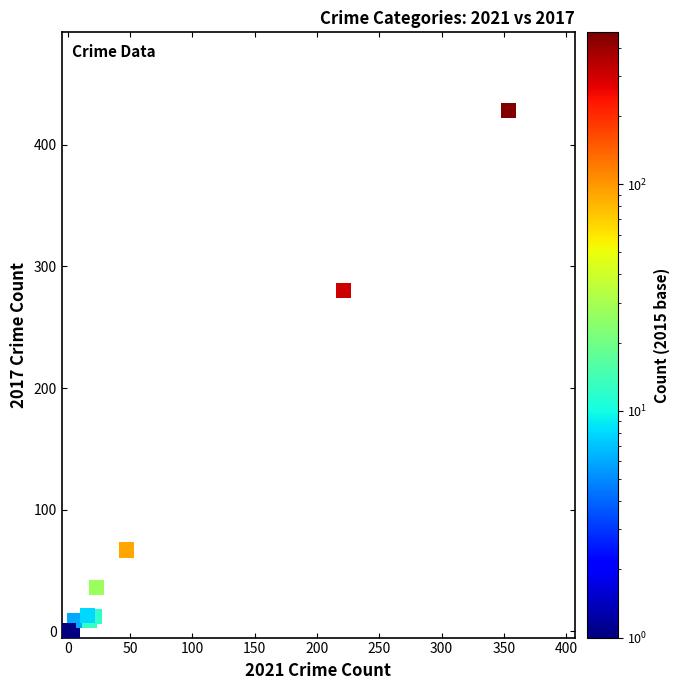

What Y value in the scatter plot is closest to 214?

280